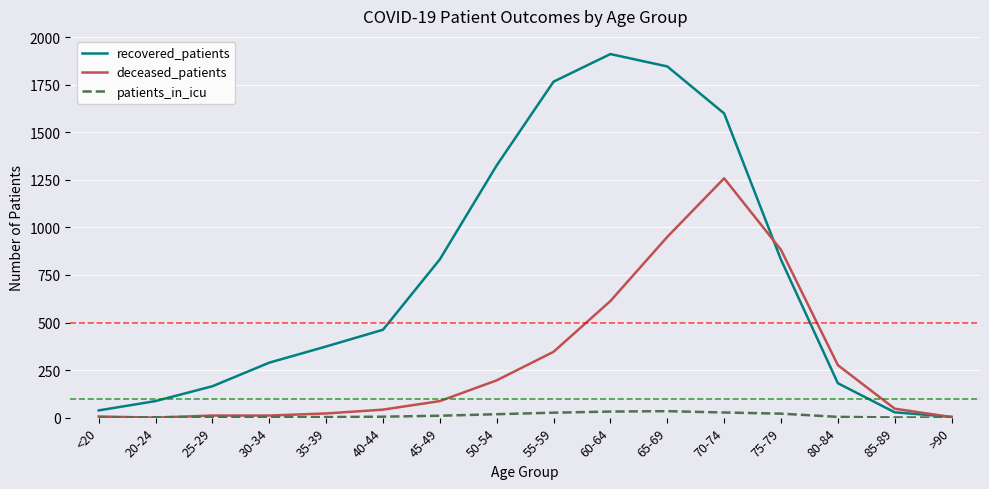

Which series has the widest spread of values?

recovered_patients